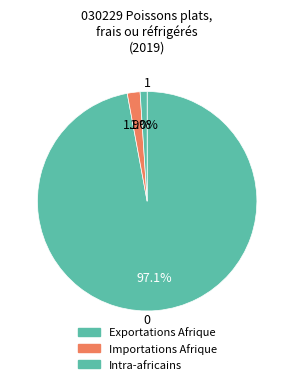

What percentage is the Intra-africains slice, to the nearest percent?

1%